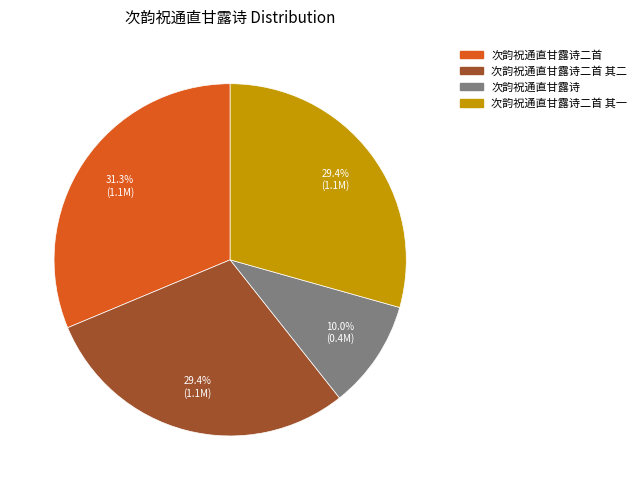

Is there any slice that represents more than half of the pie?

No